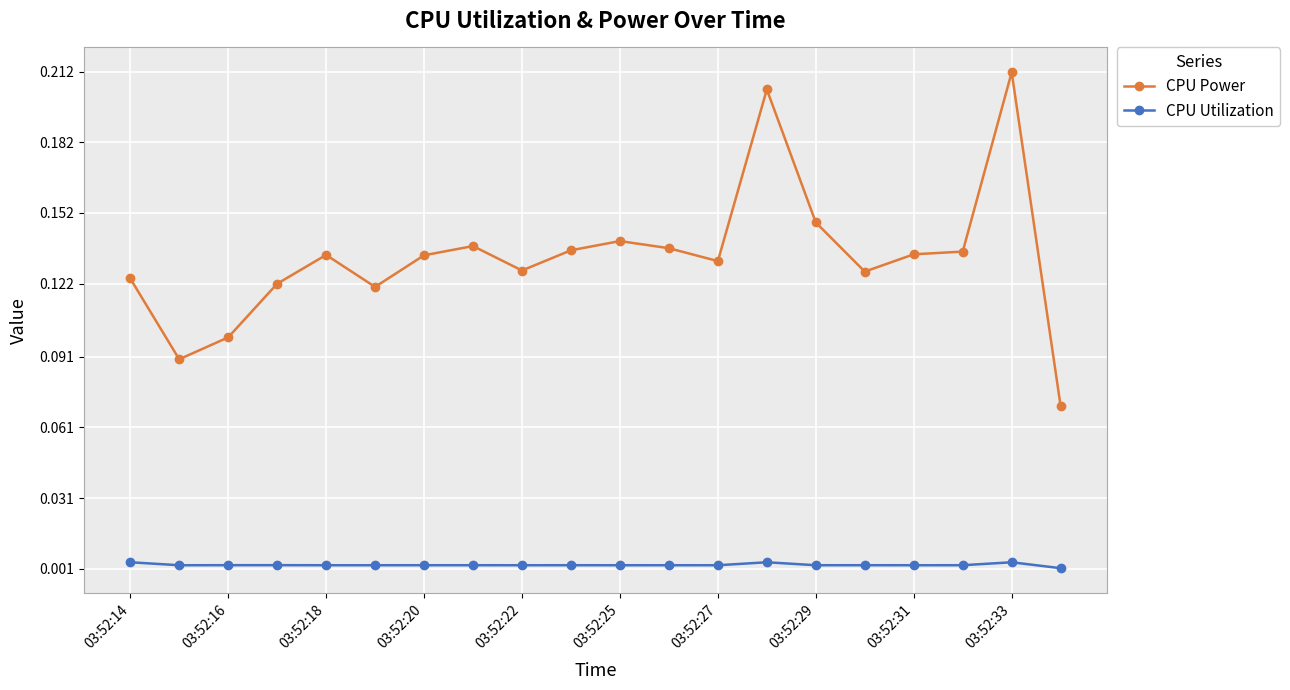

True or false: CPU Utilization and CPU Power intersect in this chart.

False